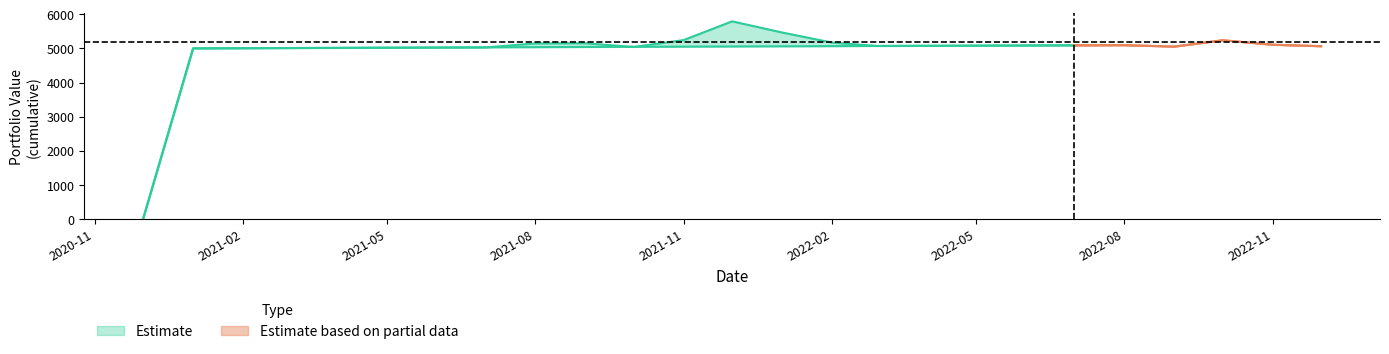

Between 2022-02-01 and 2021-03-01, which is larger?

2022-02-01